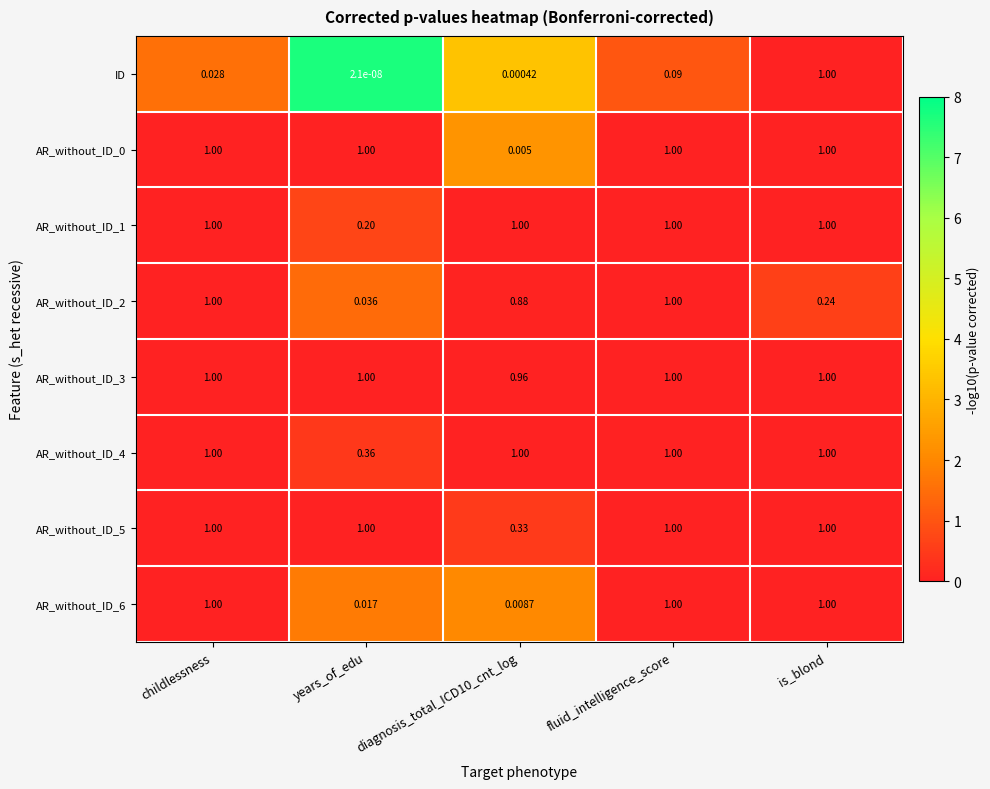

Where is AR_without_ID_4 nearest to the value 0?

years_of_edu